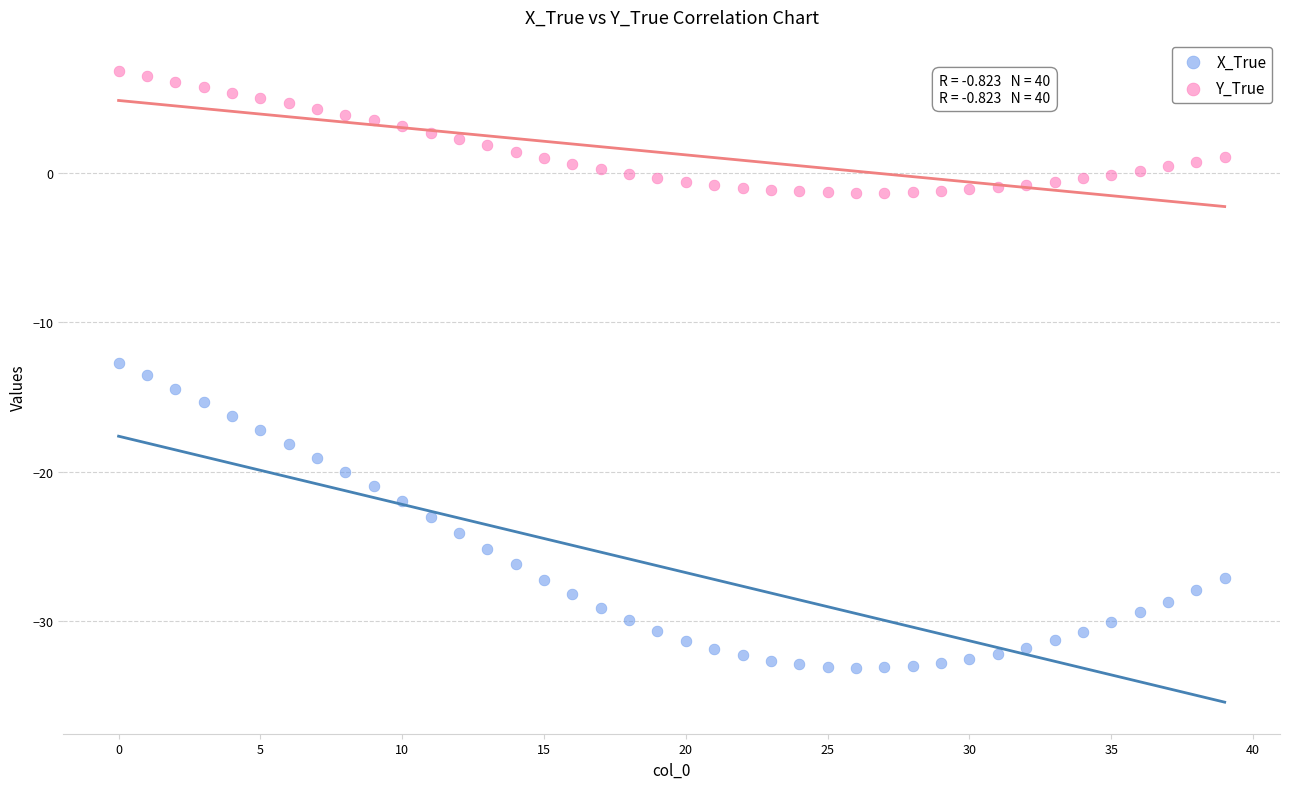

Across all data points, what is the range of Y values (max minus min)?

40.0